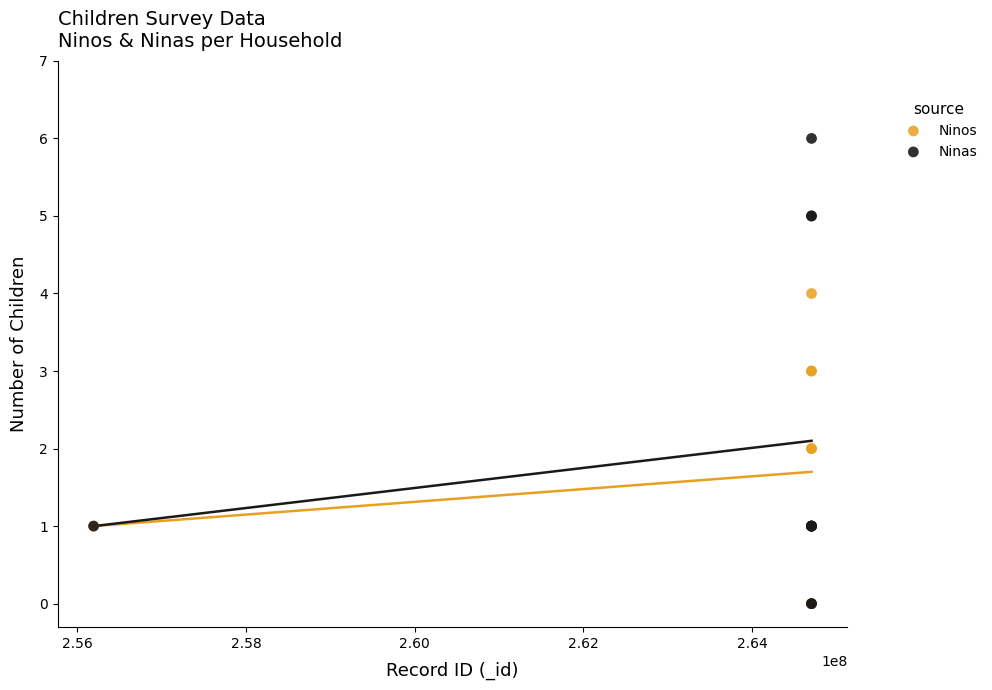

Which series has the widest spread of Y values?

Ninas